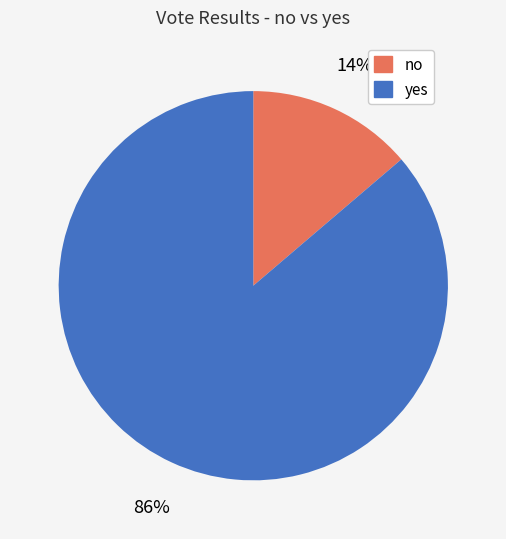

How many slices are in this pie chart?

2